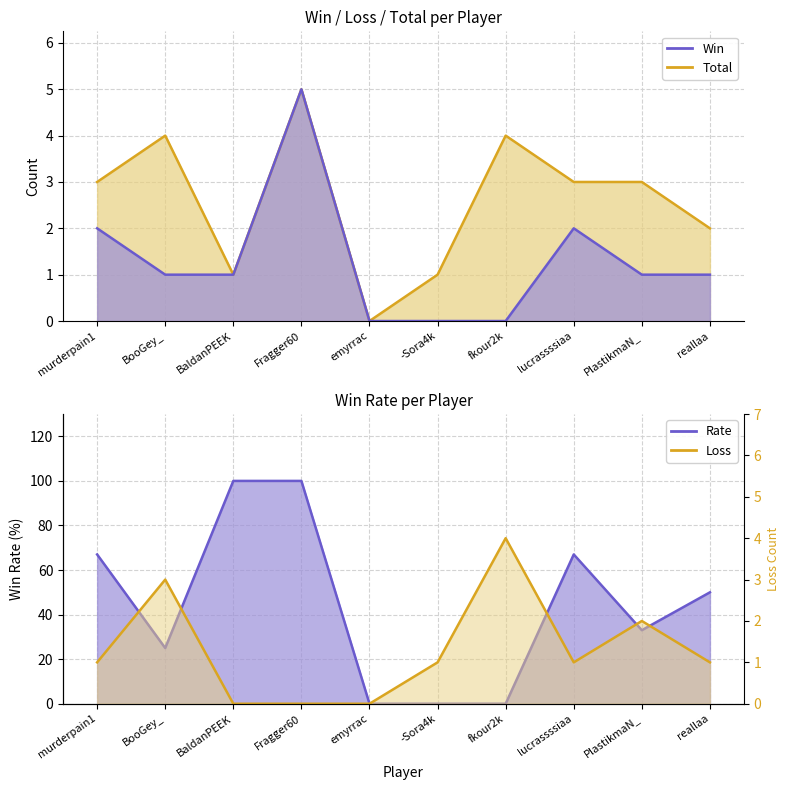

What is the label of the 3rd point from the right?

lucrassssiaa